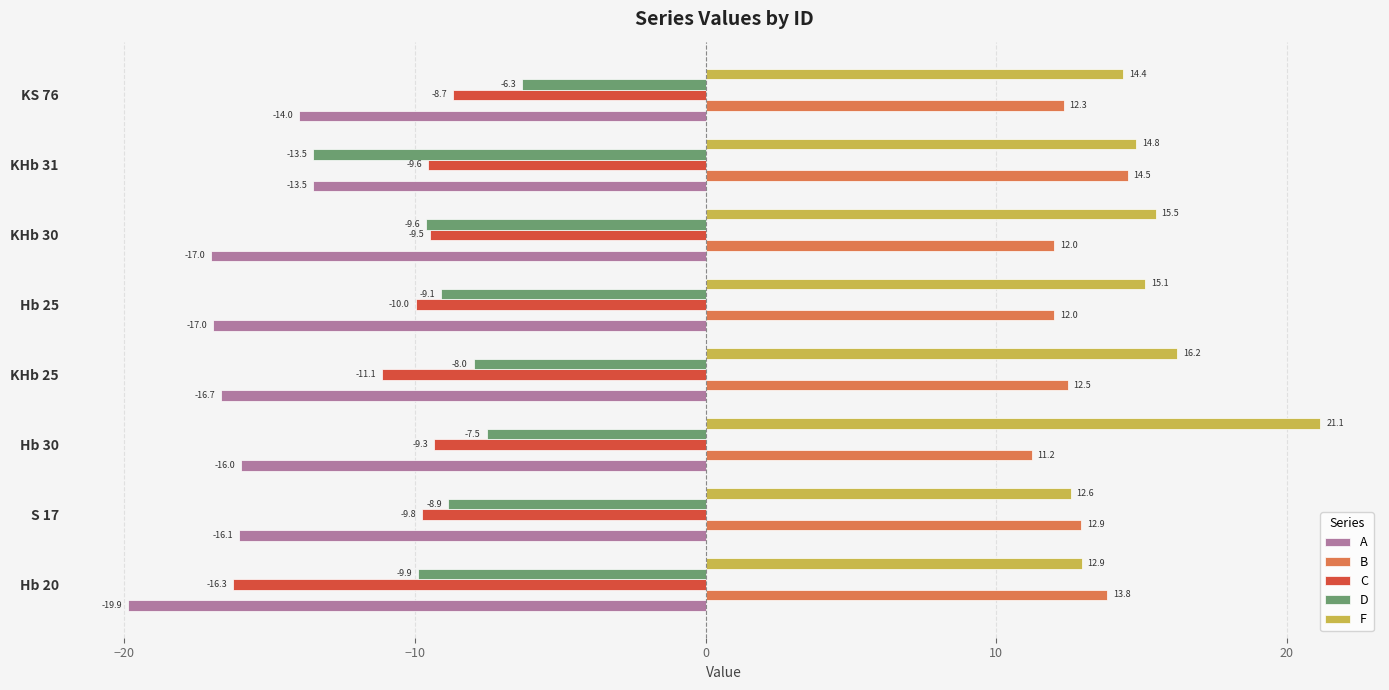

Is the value of F at KHb 30 greater than the value of B at KS 76?

Yes